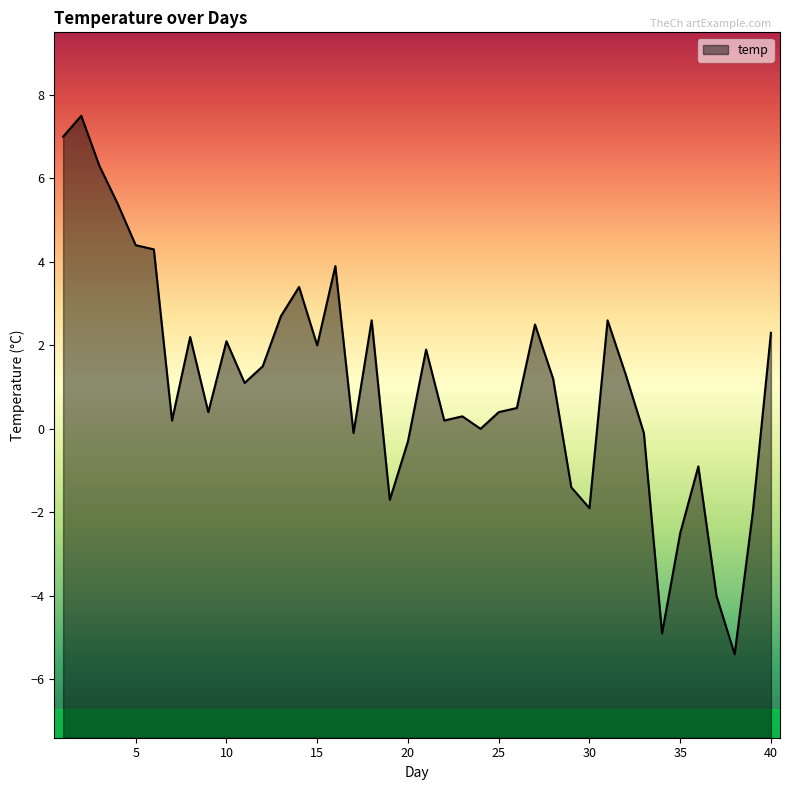

How many lines are shown in the chart?

1